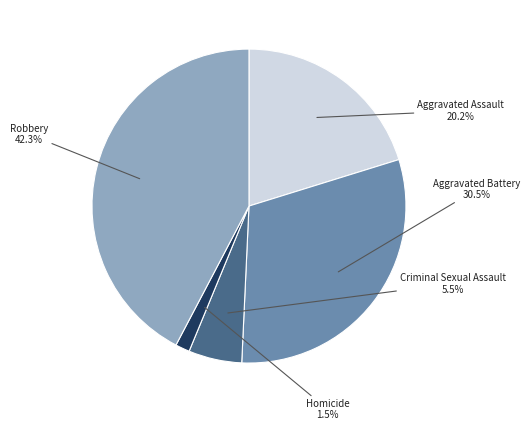

Does any single category account for the majority?

No